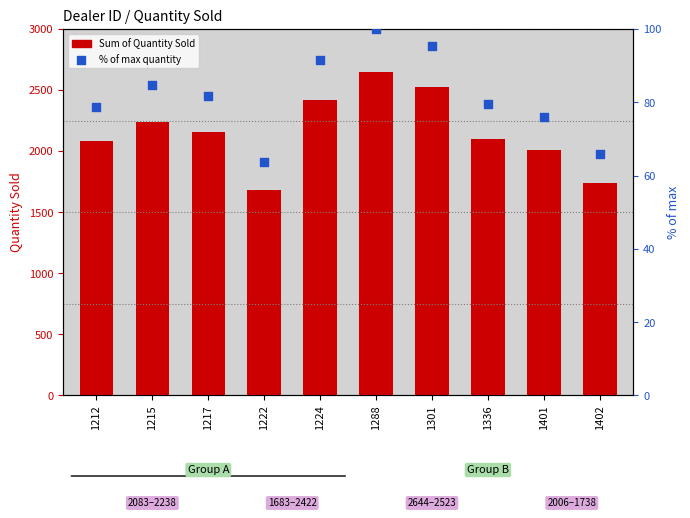

Which series has the largest total across all categories?

Sum of Quantity Sold